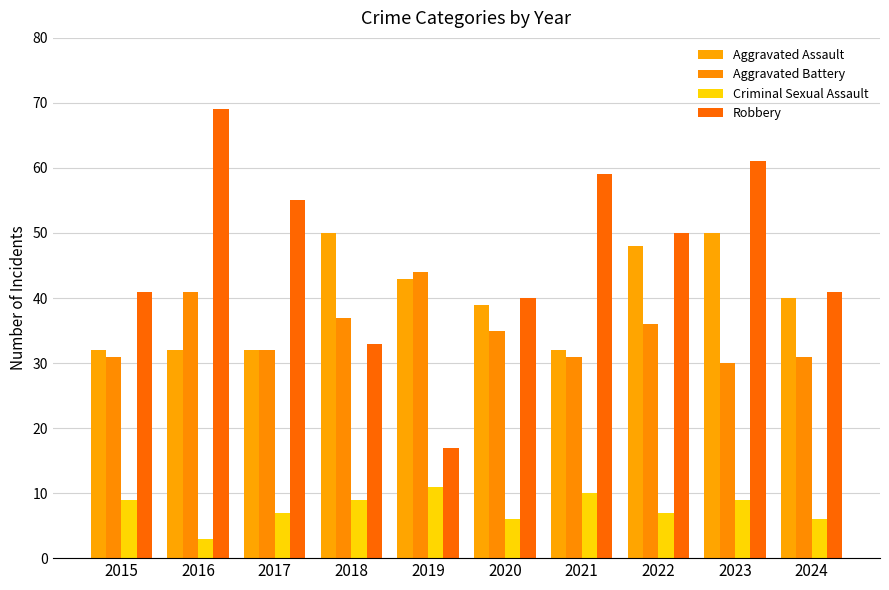

How many series are shown in this chart?

4